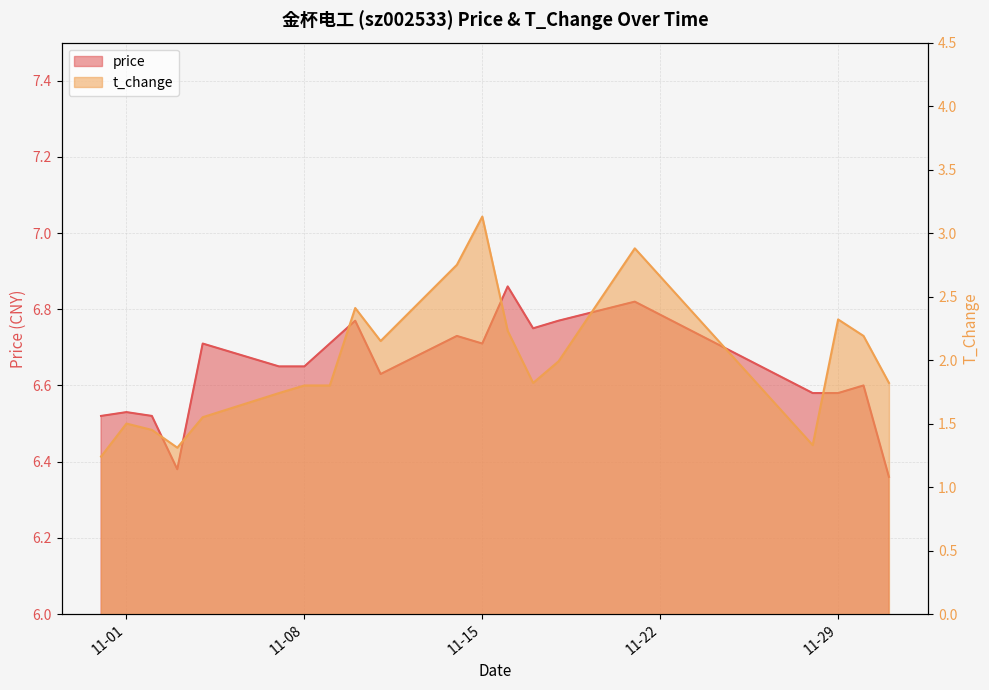

How many price values are between 6 and 7?

20